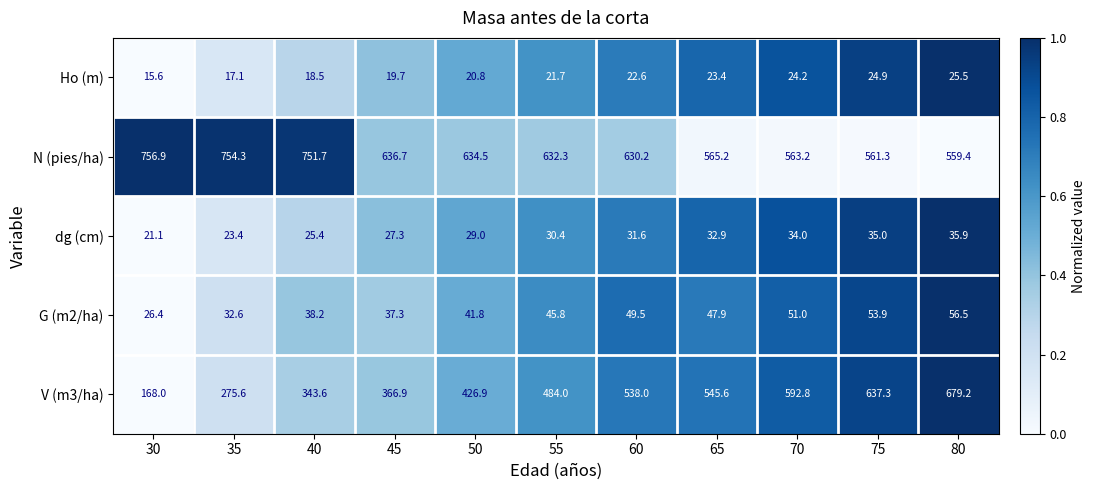

True or false: G (m2/ha) has a value of 89.5 at 75.

False